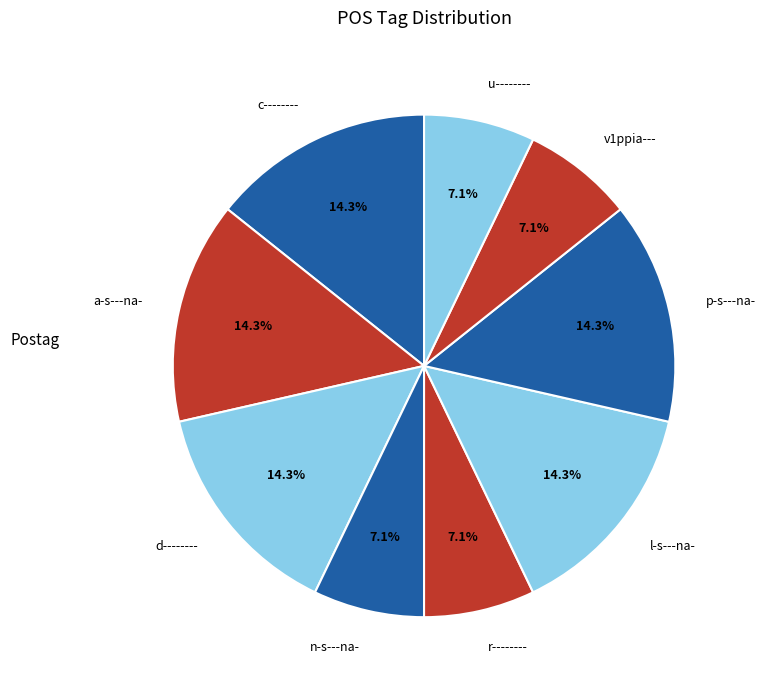

To the nearest percent, what portion does a-s---na- represent?

14%